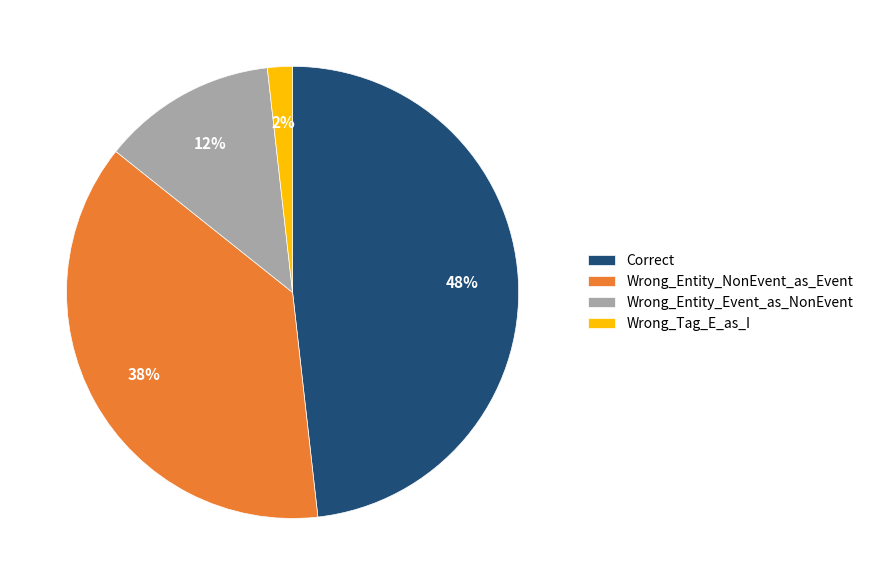

Approximately how many times larger is the value at Wrong_Entity_Event_as_NonEvent compared to Wrong_Entity_NonEvent_as_Event?

0.3